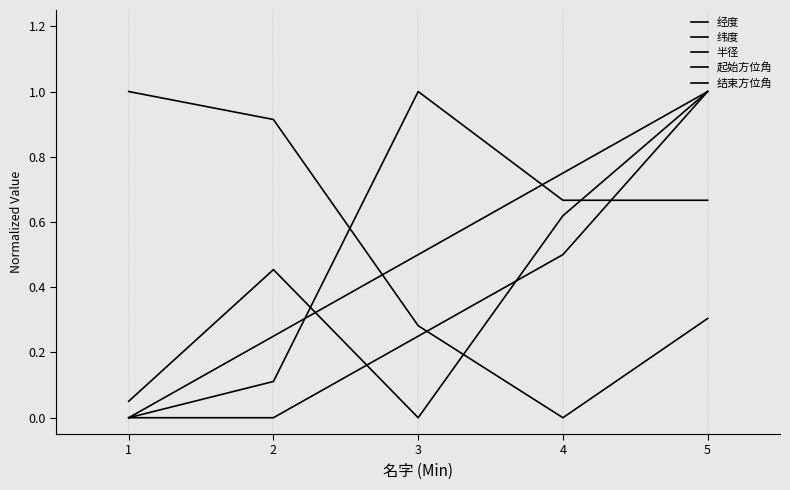

Between which two adjacent categories do 半径 and 纬度 first intersect?

2 and 3